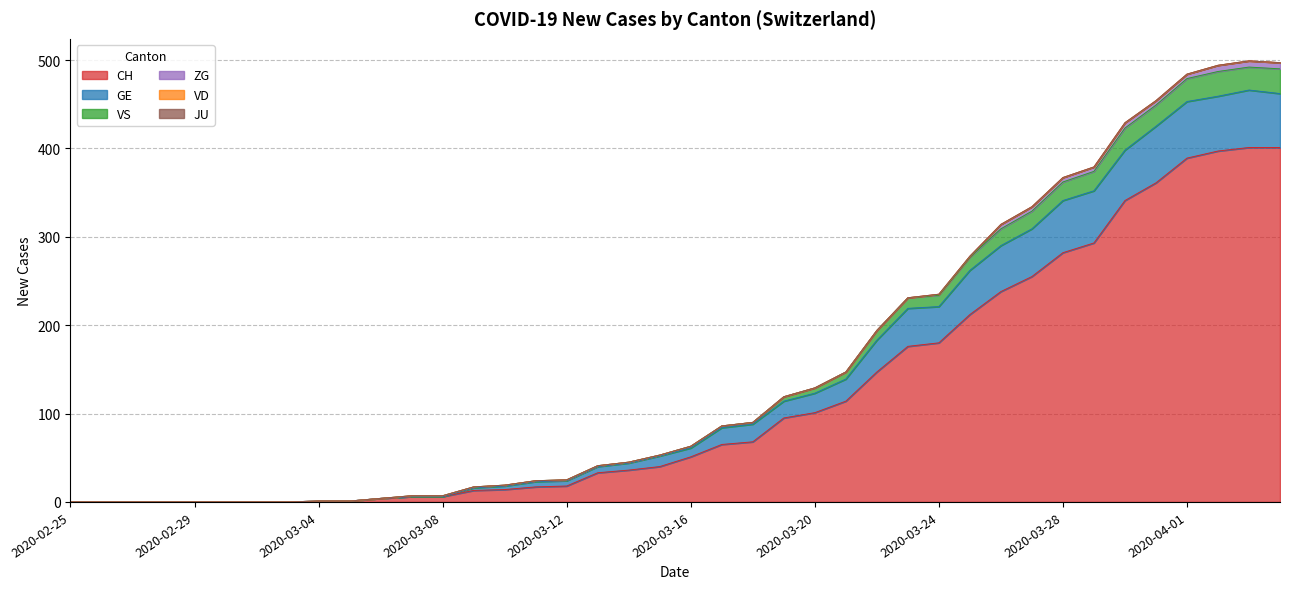

At which label is GE closest to 233?

2020-03-24